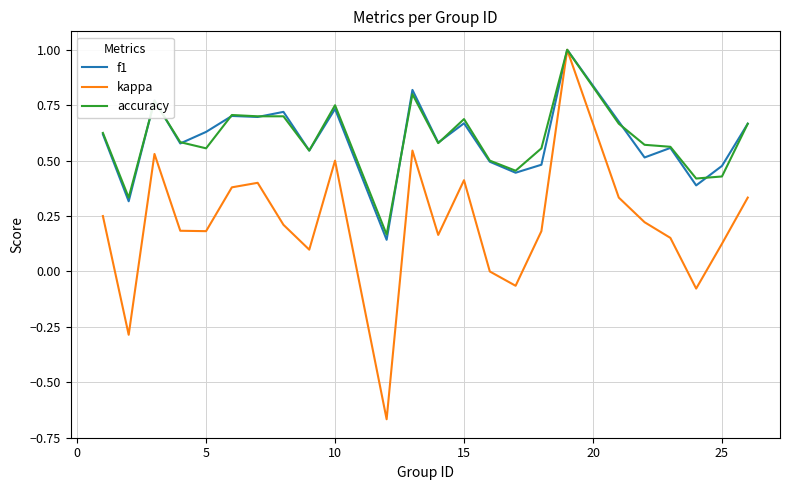

Count the f1 values in the range 0 to 1.

24